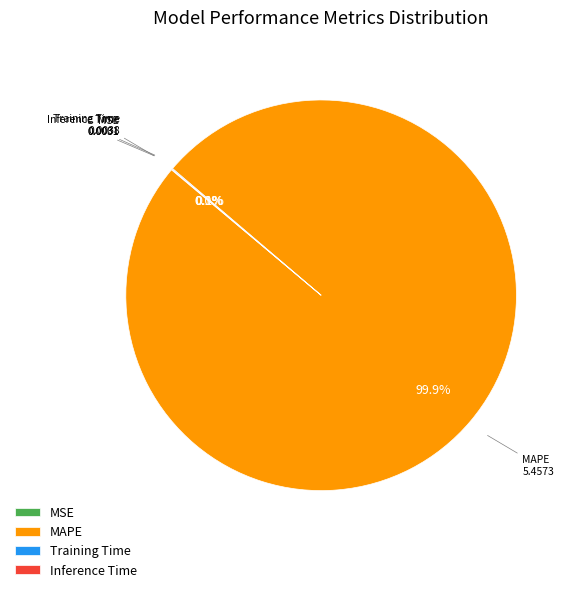

Which category has the biggest portion of the pie?

MAPE